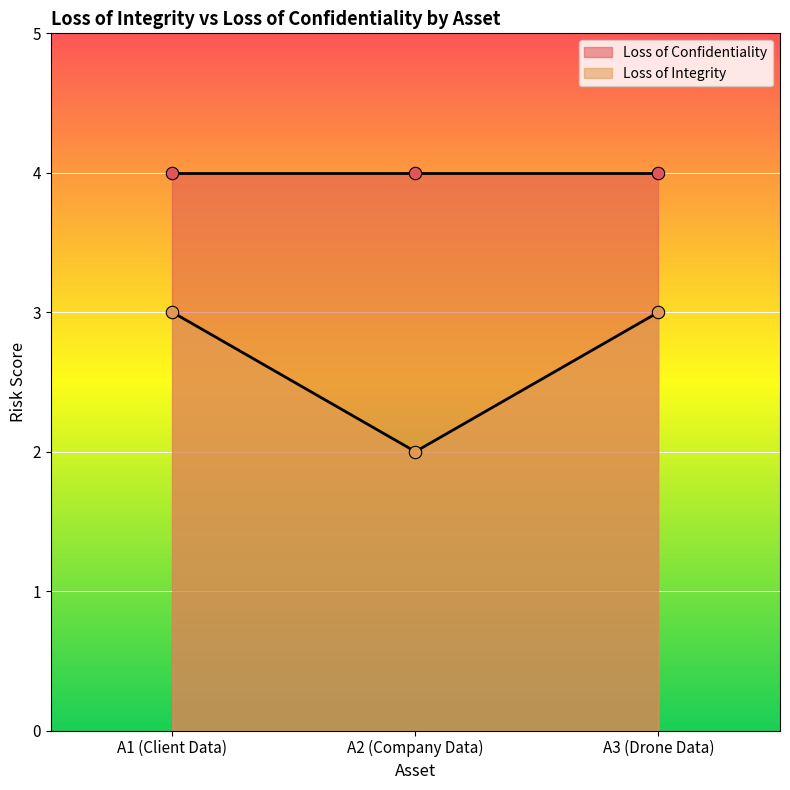

Between A2 (Company Data) and A1 (Client Data), which is larger?

A1 (Client Data)